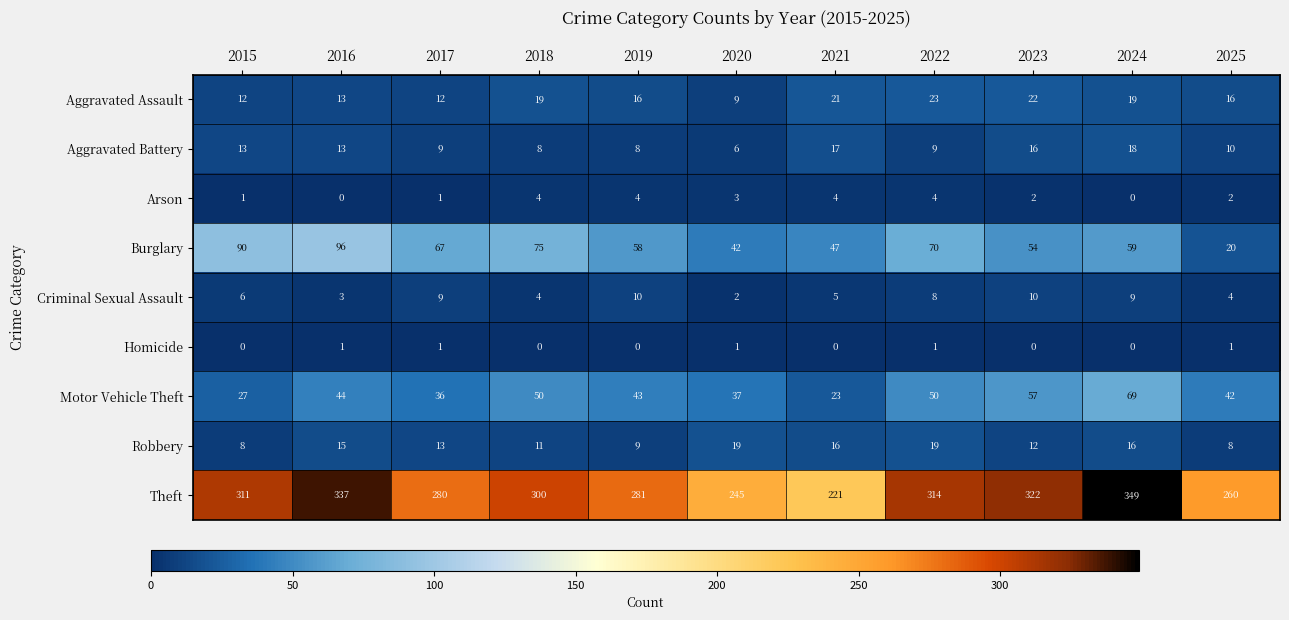

How many Arson values are between 1 and 4?

9